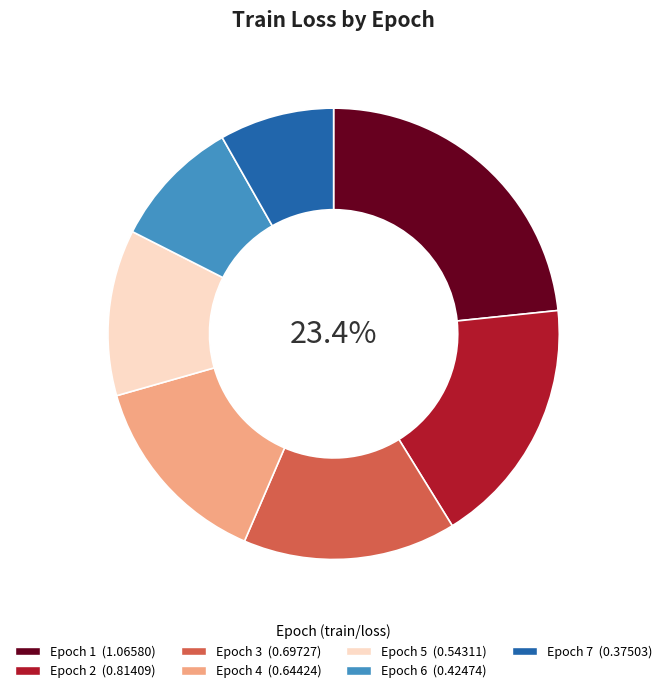

To the nearest percent, what percentage of the pie is 6?

9%